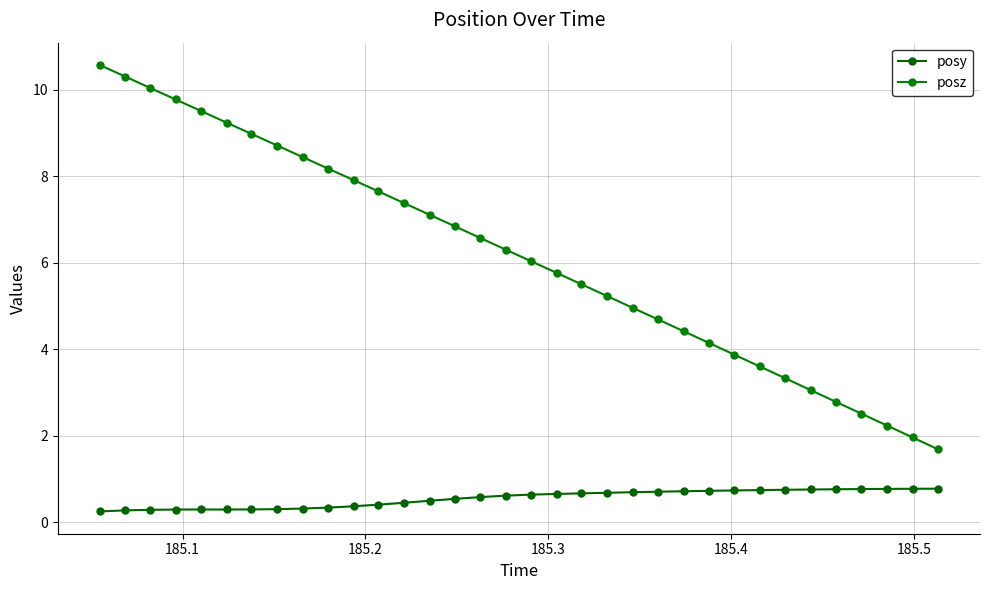

What is the value of the posz point at the 6th from the left?

9.2